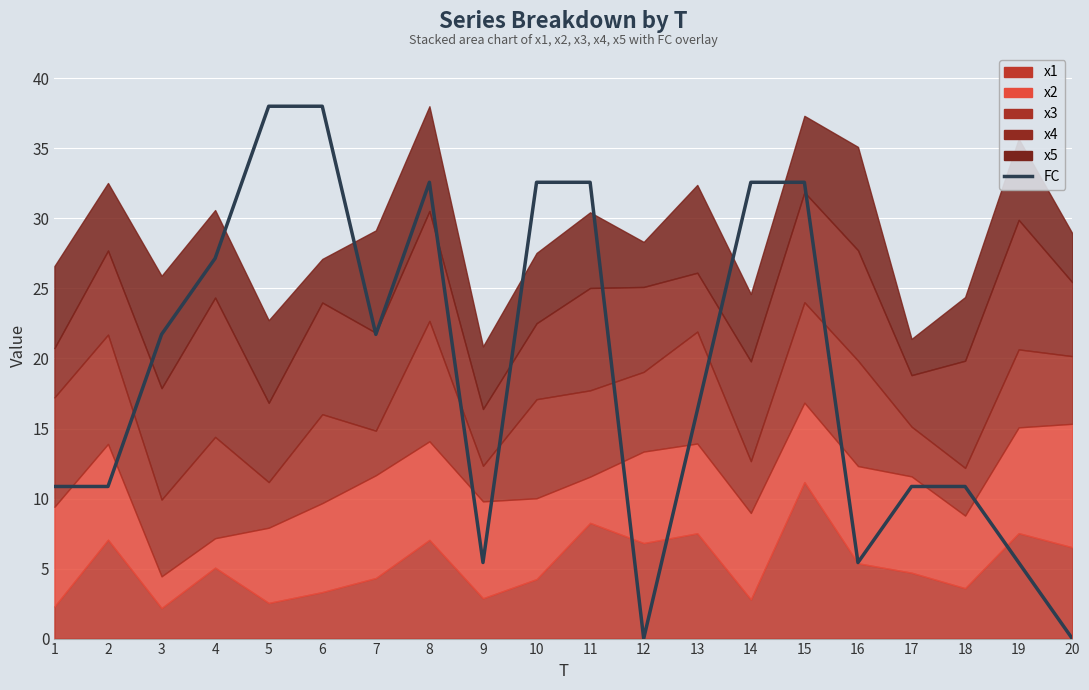

What is the maximum value shown in the chart?

38.0